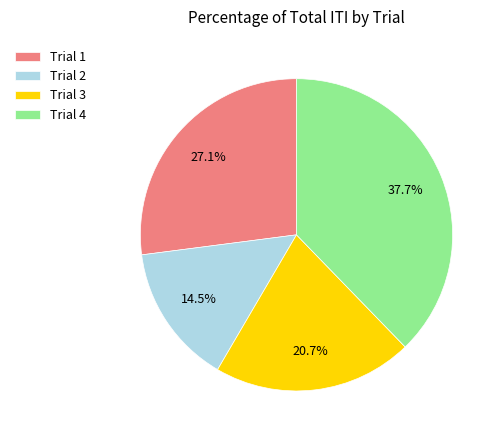

Does Trial 4 account for over 50% of the chart?

No